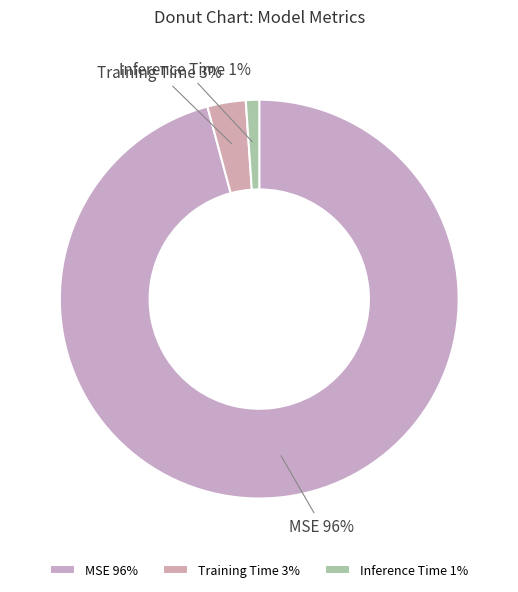

Is MSE the majority of the pie?

Yes